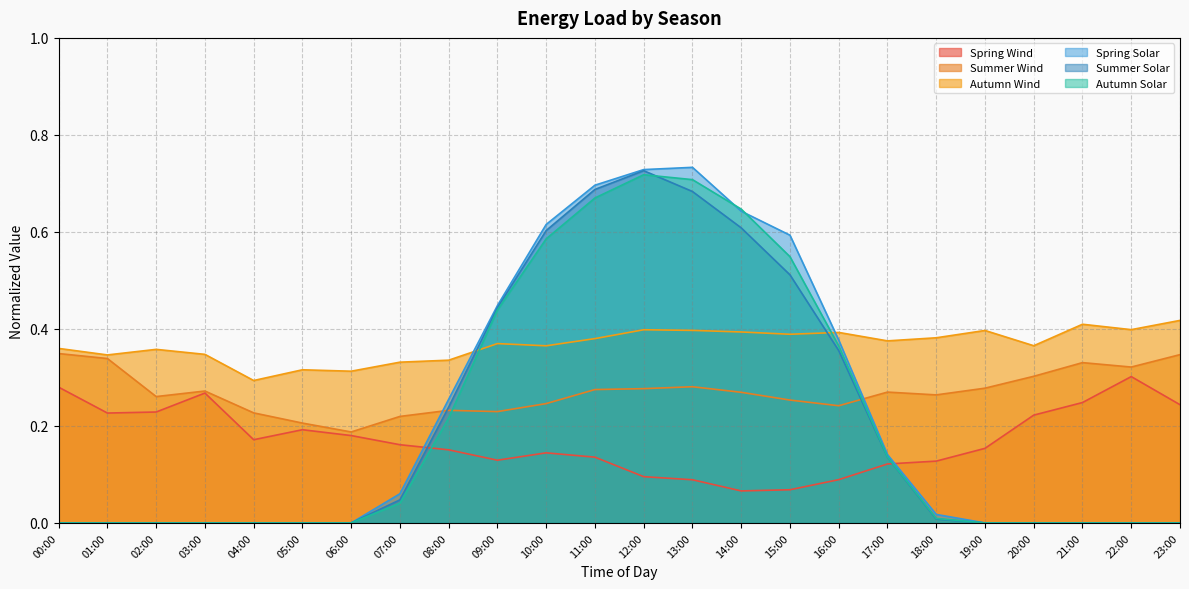

How many intersections are there between Summer Solar and Autumn Wind?

2